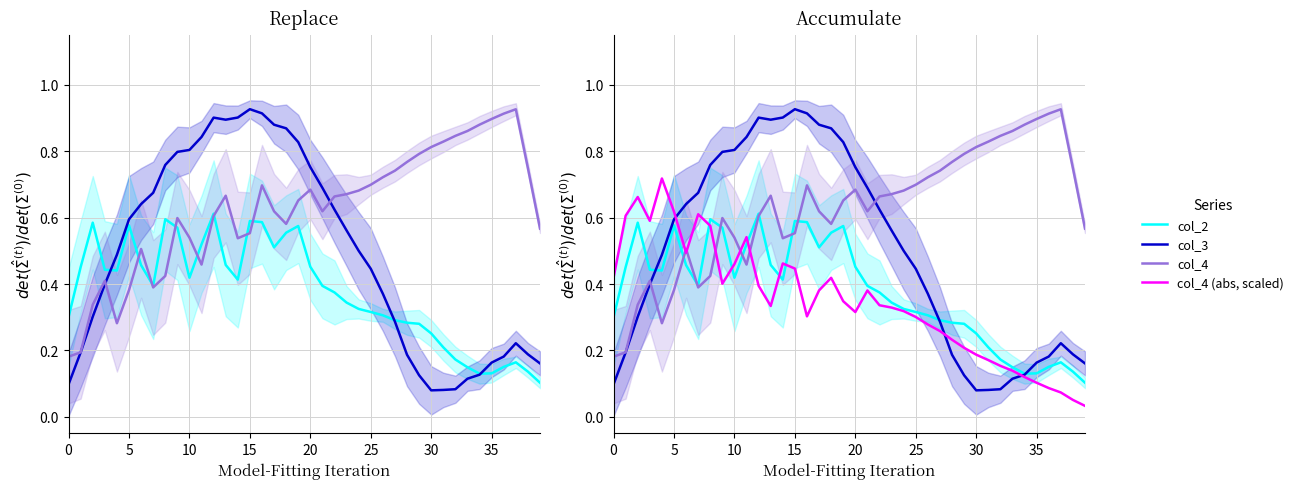

What is the total value across all series at 5?

1.4